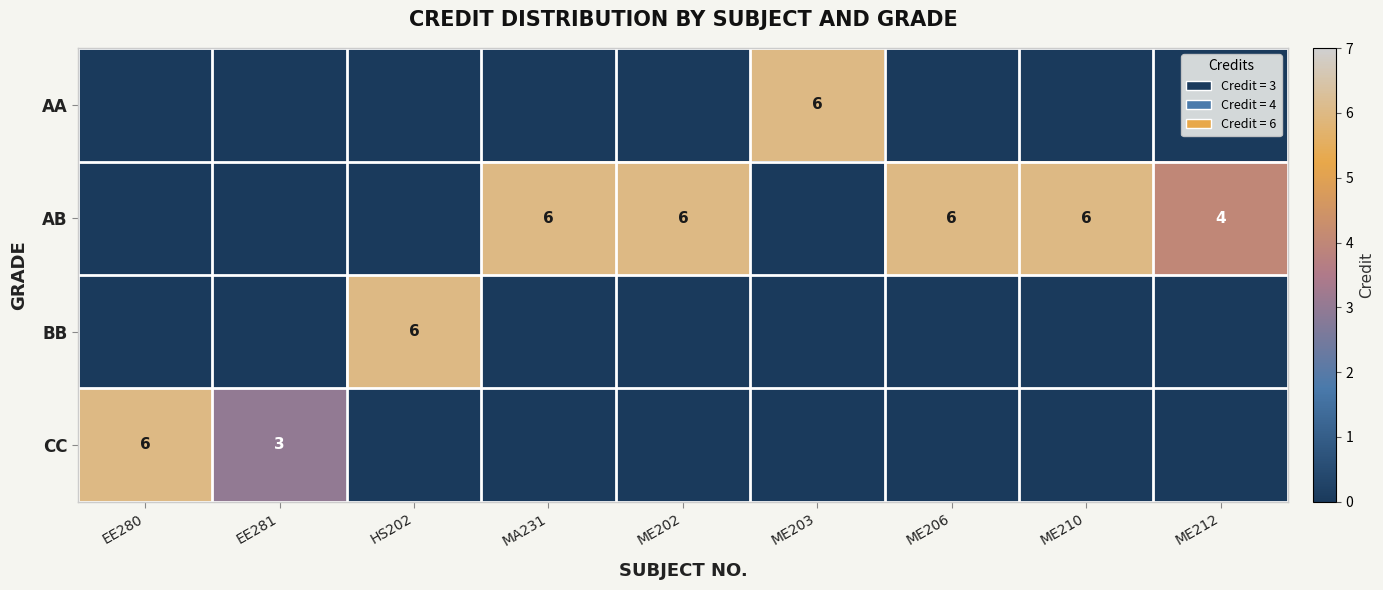

Is it true that AB equals 6 at ME206?

True